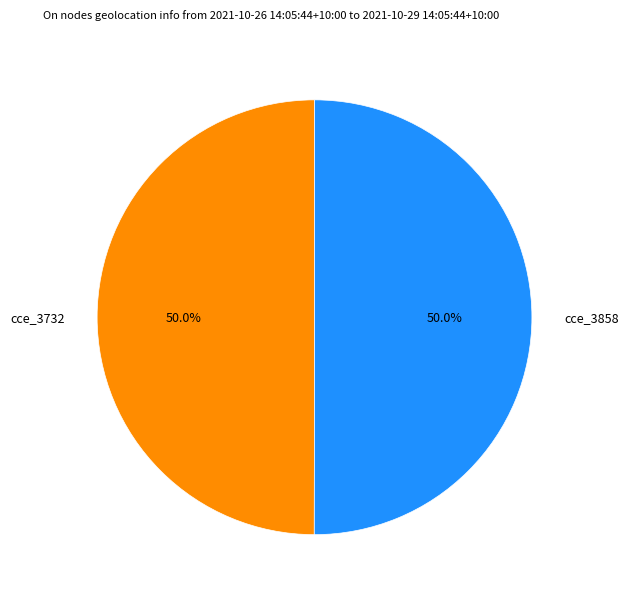

True or false: cce_3732 accounts for 50% of the total.

True